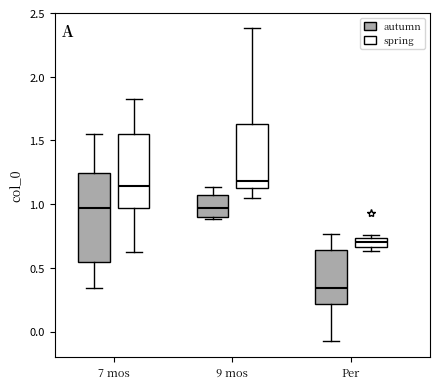

Reading left to right, transcribe this box plot: for each box, give where its median line is, the range the box spans, and where its two whiskers end, as read against the y-axis. The values are not printed on the chart, so give them approximately, as read against the axis.

7 mos (autumn): median 0.95, box 0.55 to 1.25, whiskers 0.35 to 1.55
7 mos (spring): median 1.15, box 0.95 to 1.55, whiskers 0.60 to 1.80
9 mos (autumn): median 0.95, box 0.90 to 1.05, whiskers 0.90 (just below the box's lower edge) to 1.15
9 mos (spring): median 1.20, box 1.10 to 1.65, whiskers 1.05 to 2.40
Per (autumn): median 0.35, box 0.20 to 0.65, whiskers -0.10 to 0.75
Per (spring): median 0.70, box 0.65 to 0.75, whiskers 0.65 (just below the box's lower edge) to 0.75 (just above the box's upper edge)